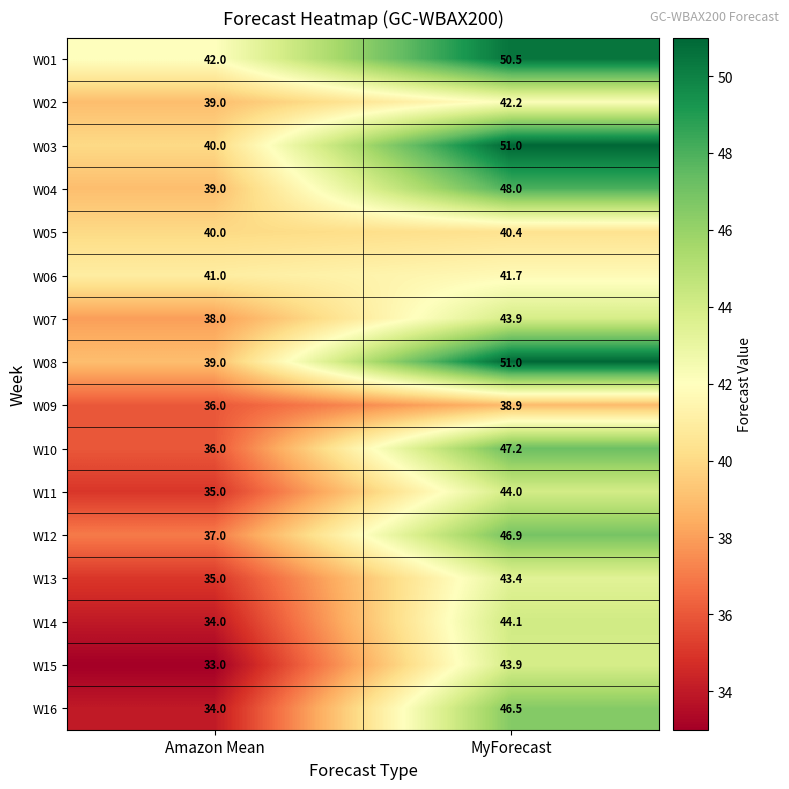

What is the difference between the W03 values at MyForecast and Amazon Mean?

11.0